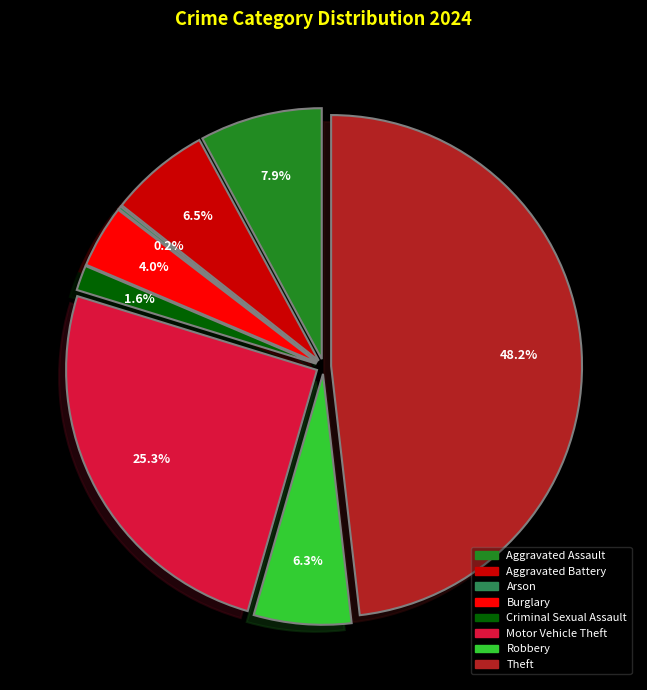

What portion of the pie excludes Motor Vehicle Theft?

74.7%